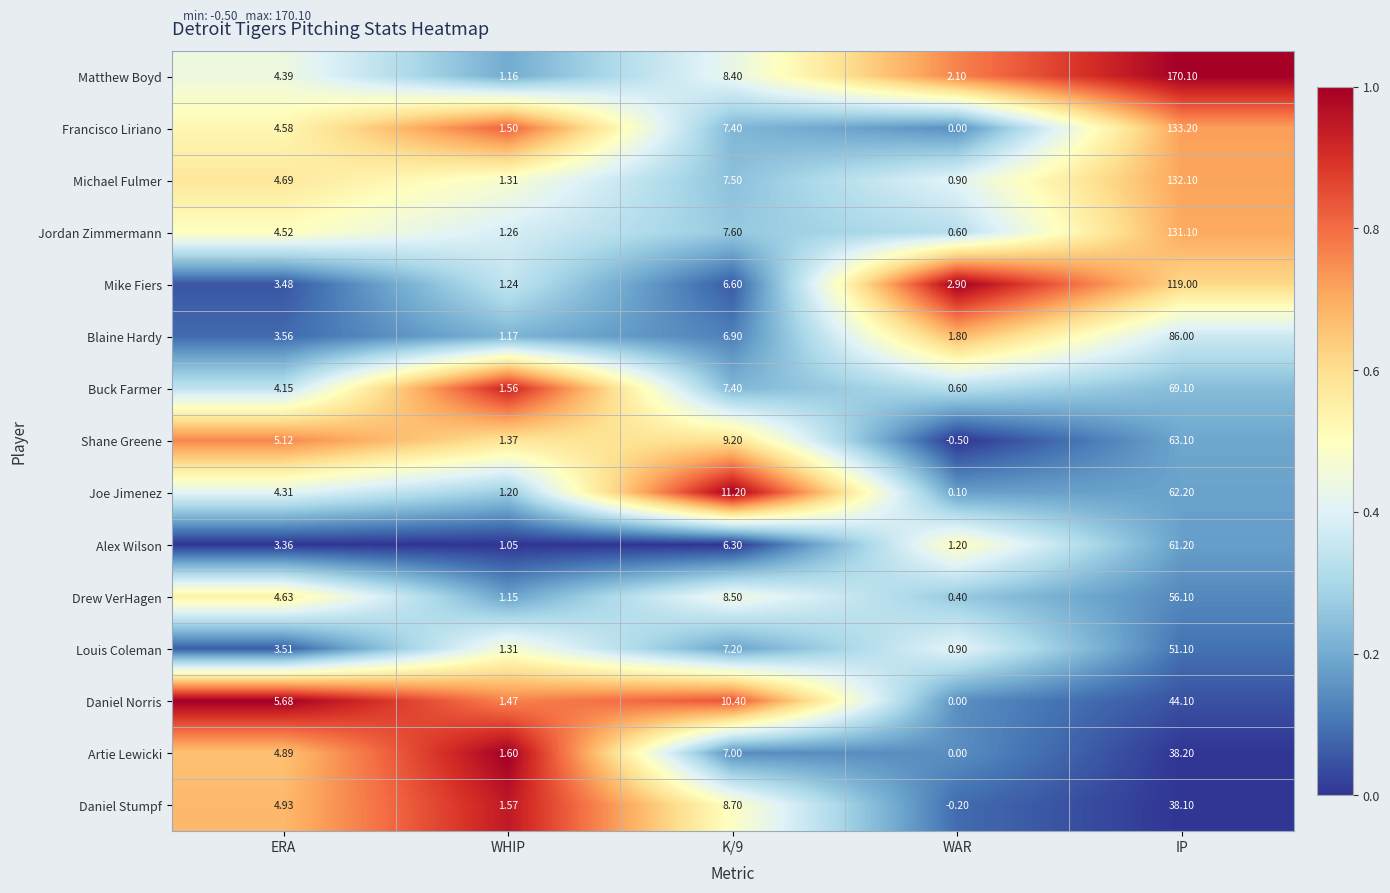

Which series changed the most between ERA and WHIP?

Daniel Norris